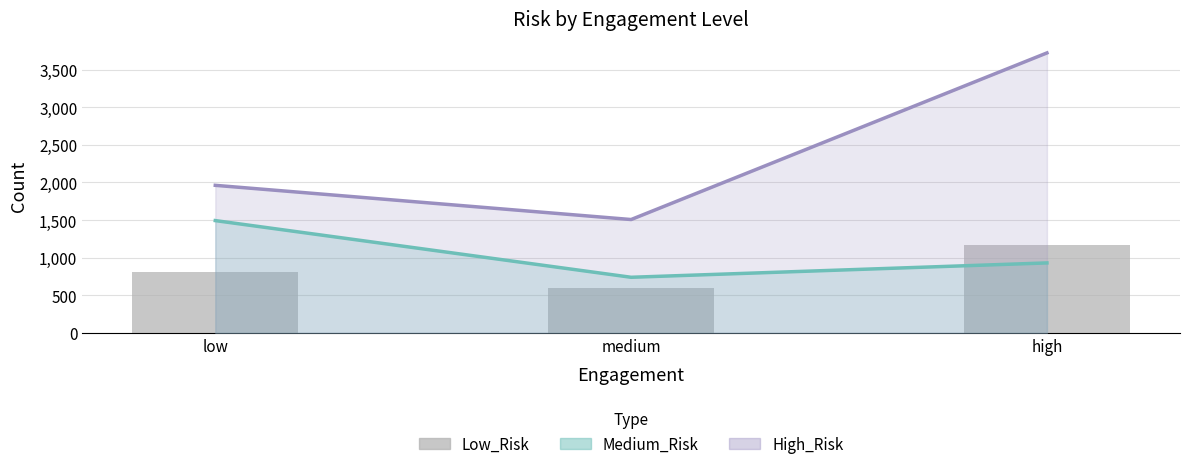

At which label is High_Risk closest to 2615?

low